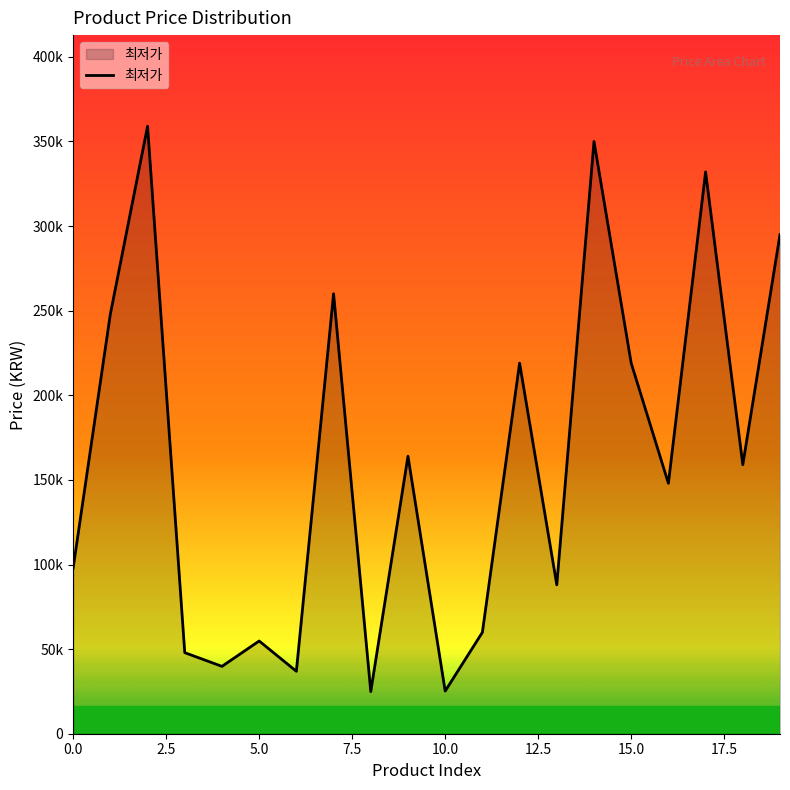

Where is the first local maximum?

2